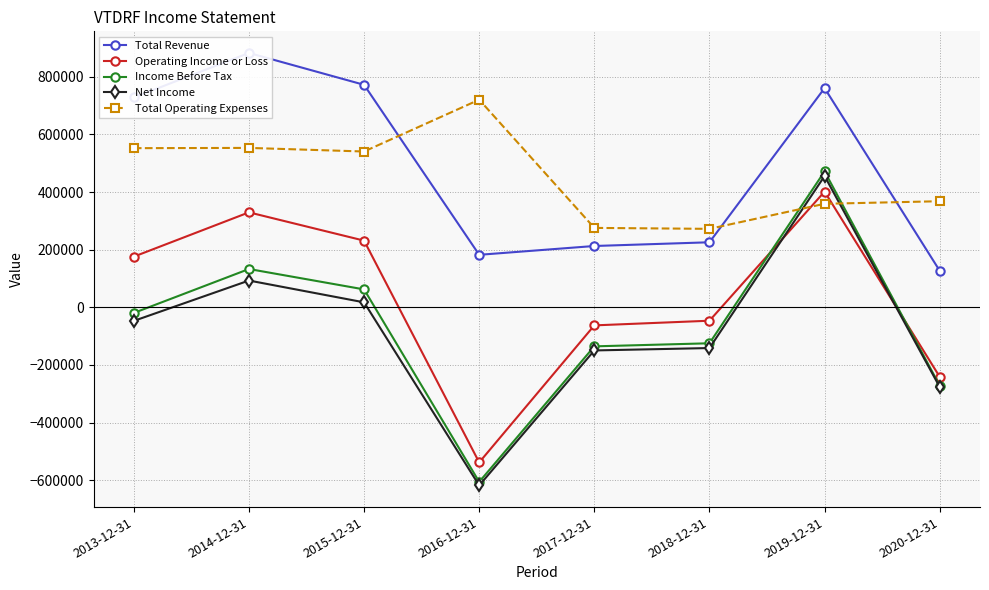

What is the label of the 6th point from the left?

2018-12-31